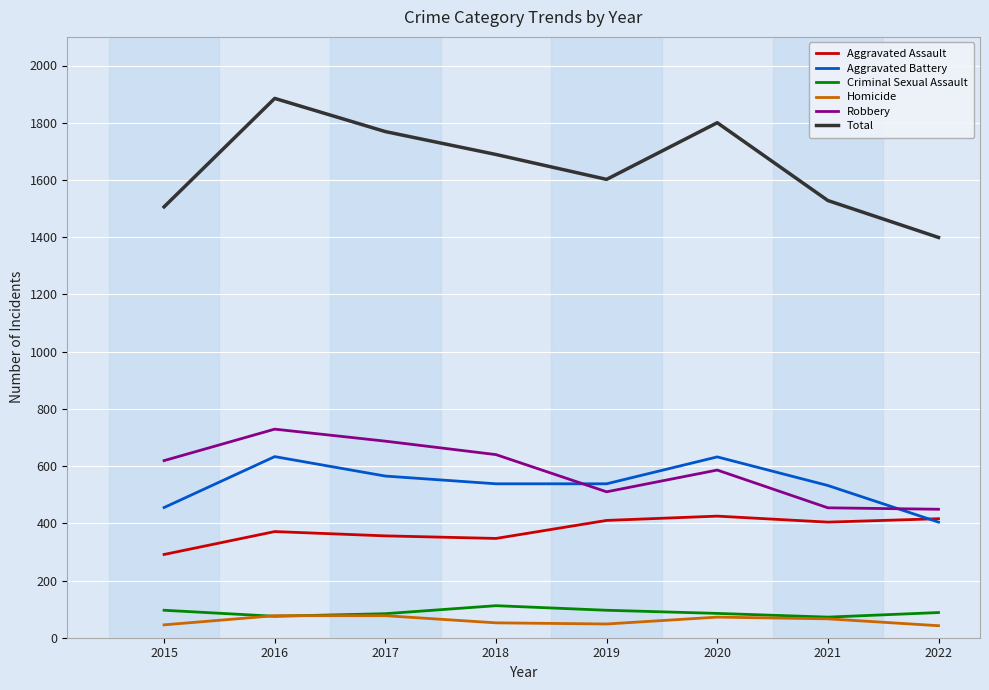

What is the maximum value shown in the chart?

1885